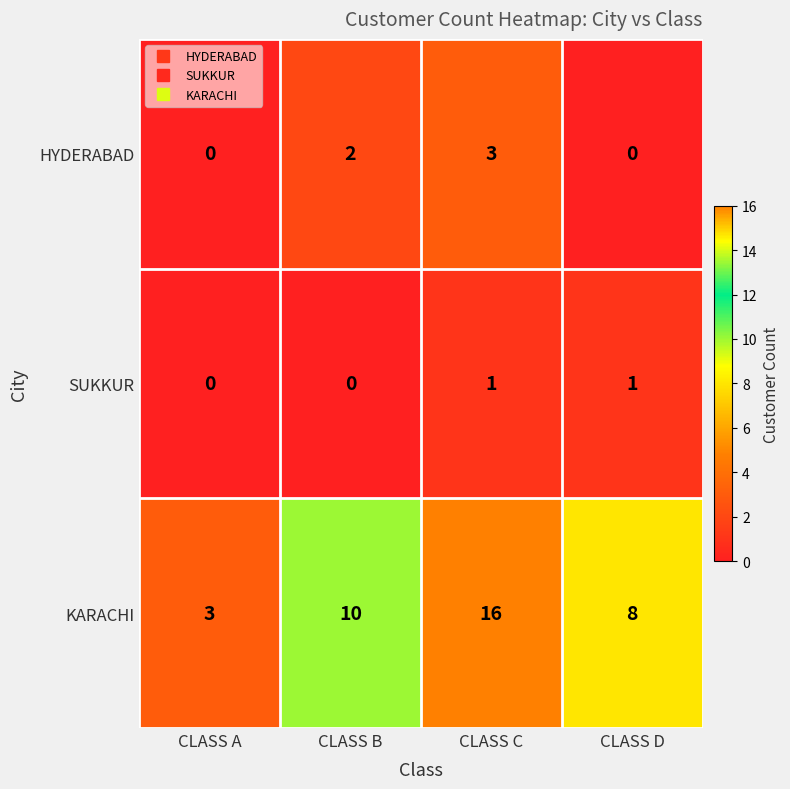

How many KARACHI values are between 8 and 16?

3